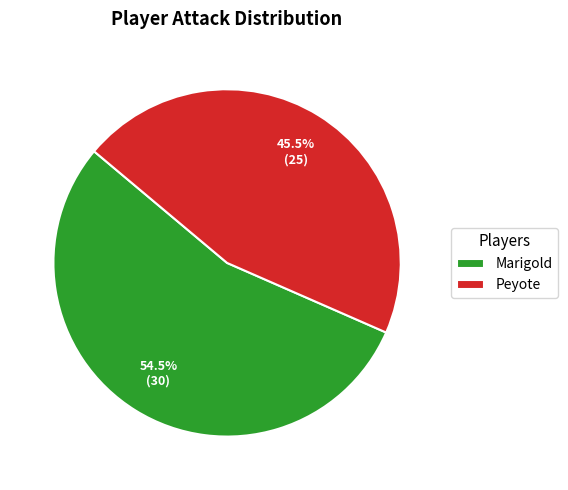

How many slices are in this pie chart?

2